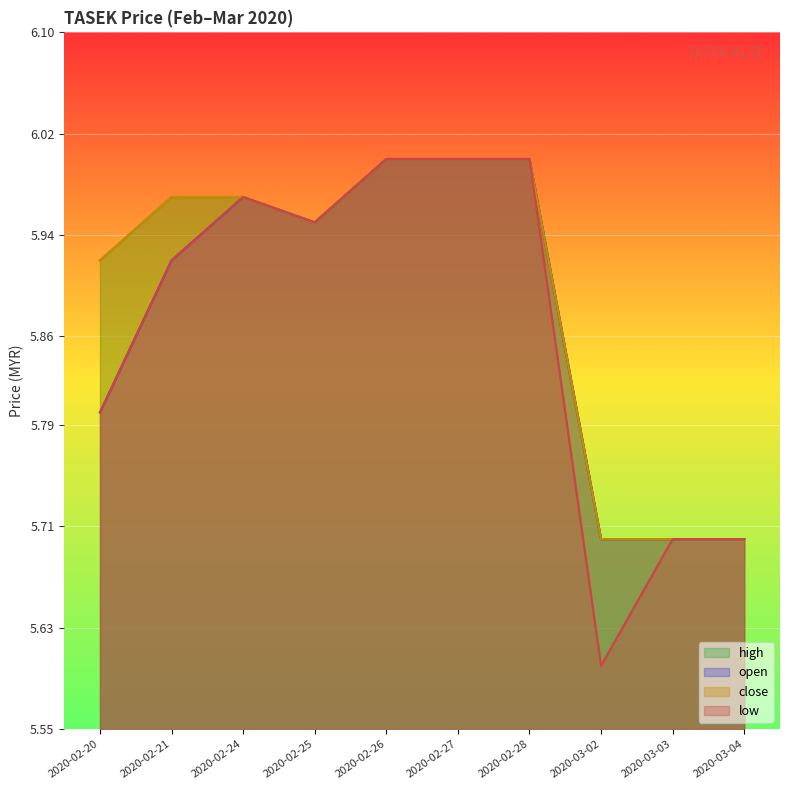

What position from the left is 2020-02-28?

7